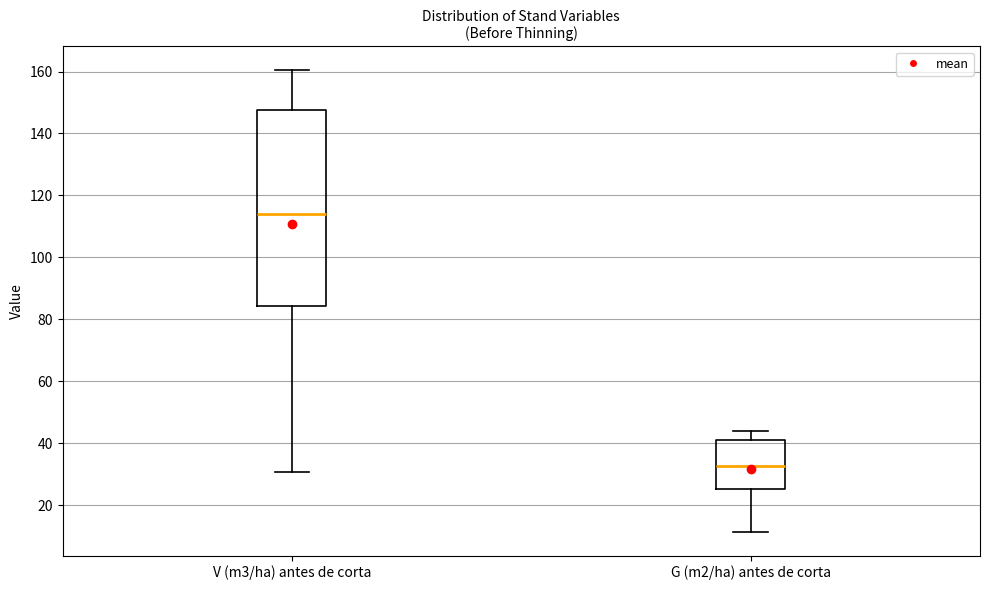

Reading left to right, transcribe this box plot: for each box, give where its median line is, the range the box spans, and where its two whiskers end, as read against the y-axis. The values are not printed on the chart, so give them approximately, as read against the axis.

V (m3/ha) antes de corta: median 114, box 84 to 148, whiskers 30 to 160
G (m2/ha) antes de corta: median 32, box 26 to 42, whiskers 12 to 44